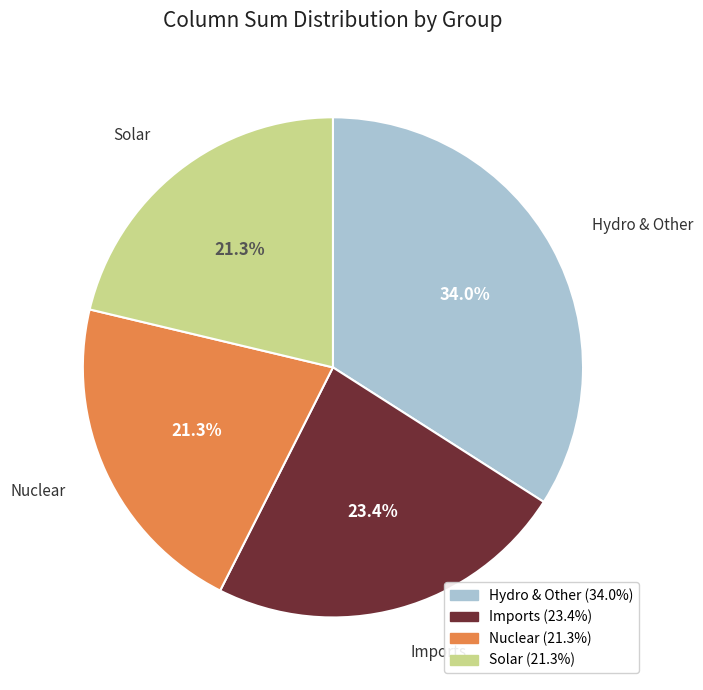

What portion of the pie excludes Hydro & Other?

66.0%